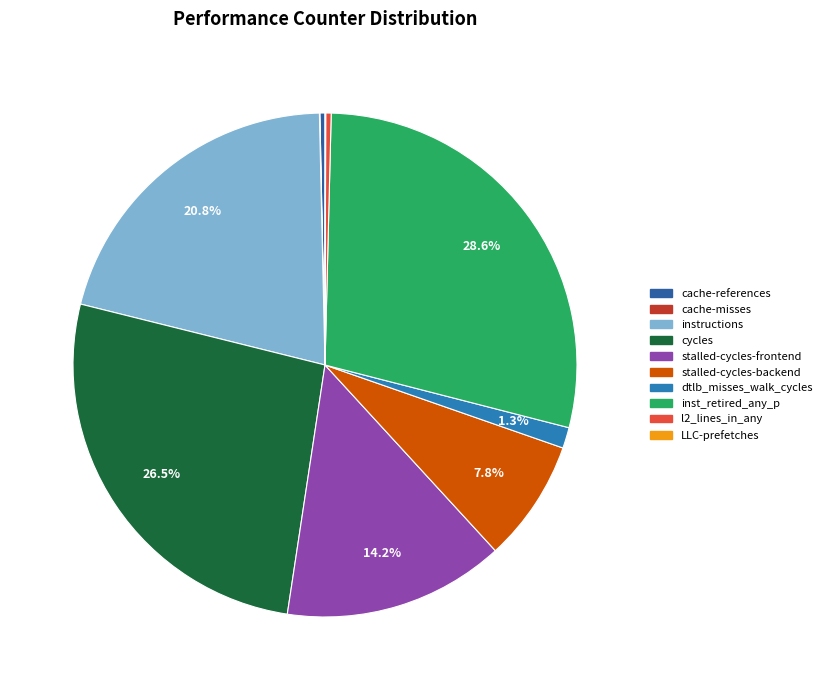

To the nearest percent, what is the combined percentage of LLC-prefetches and instructions?

21%